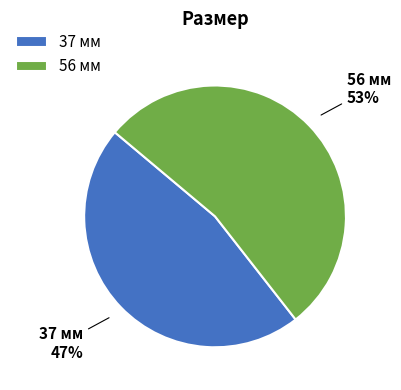

True or false: 37 мм accounts for 47% of the total.

True